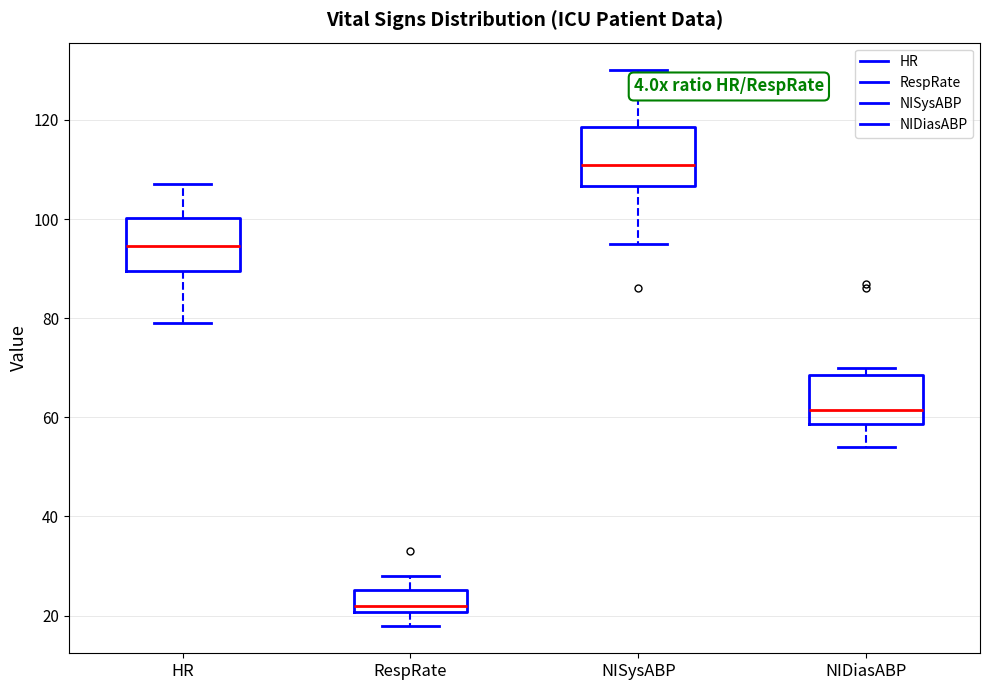

Which box's median line is the lowest?

RespRate